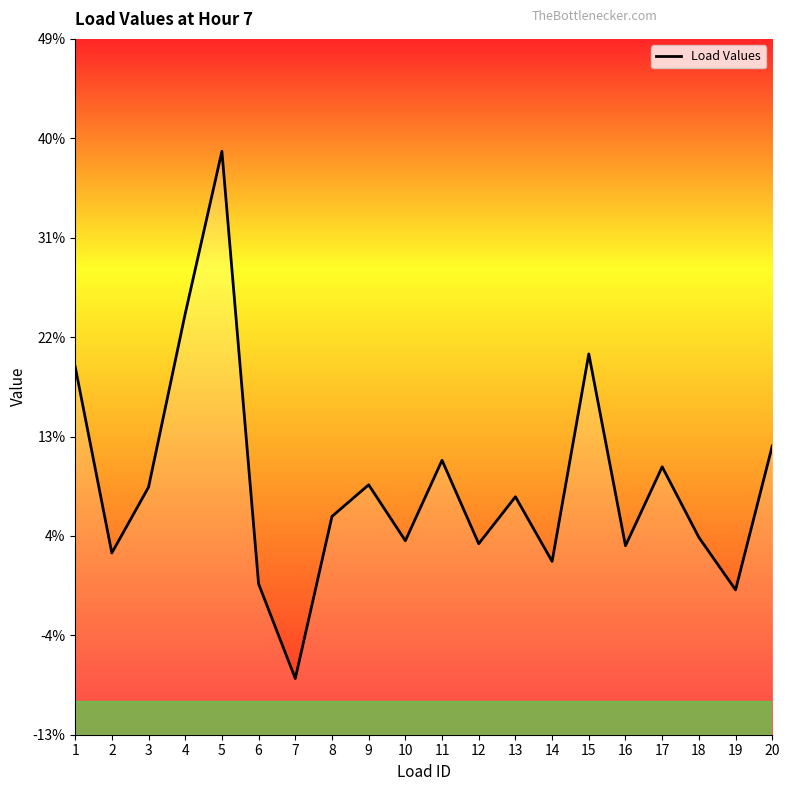

At which label does the data first exceed 7?

1